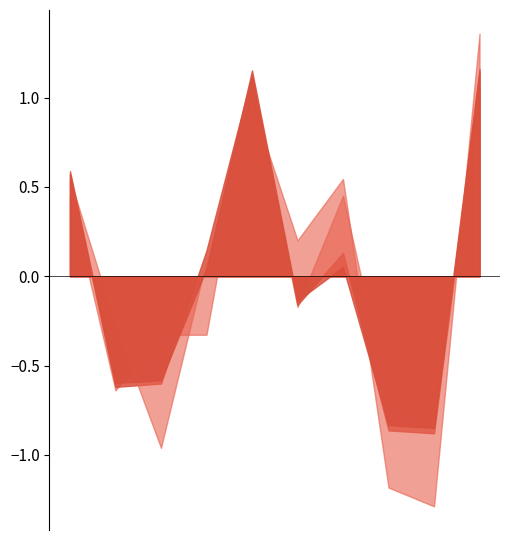

What is the minimum value shown in the chart?

-1.3